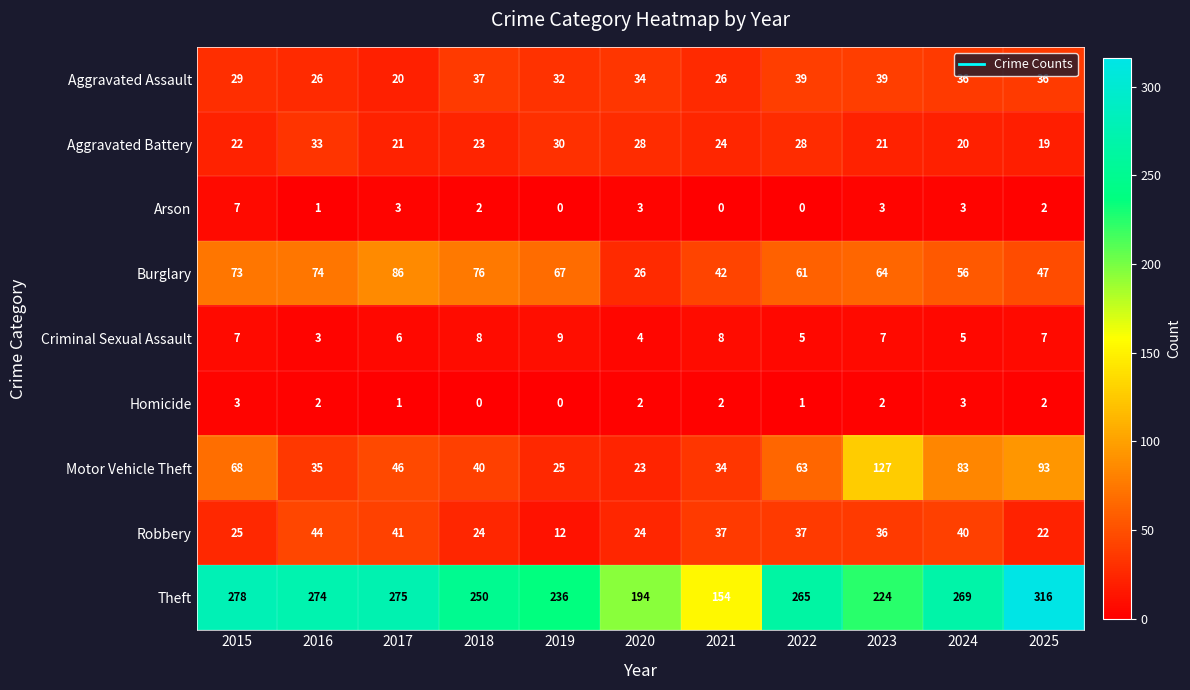

What is the total value across all series at 2023?

523